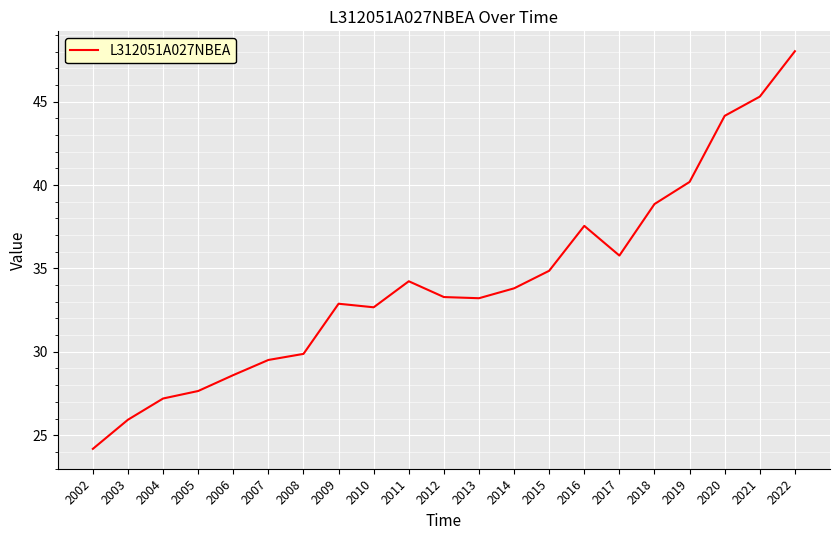

Which category has the highest value across all series?

2022